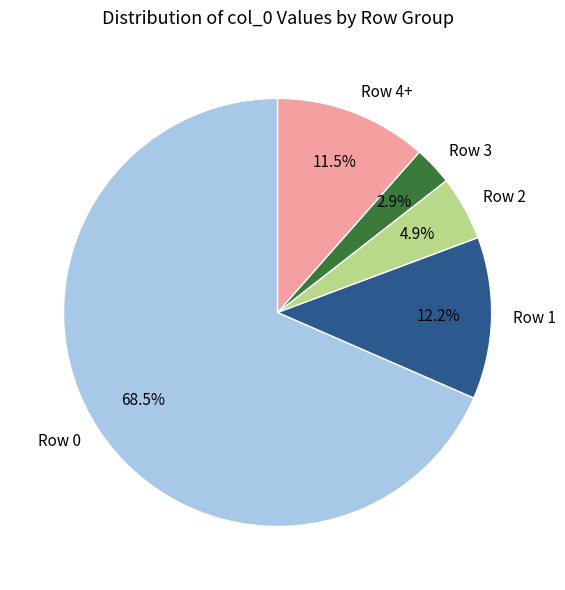

To the nearest percent, what is the difference between the largest and smallest slice percentages?

66%